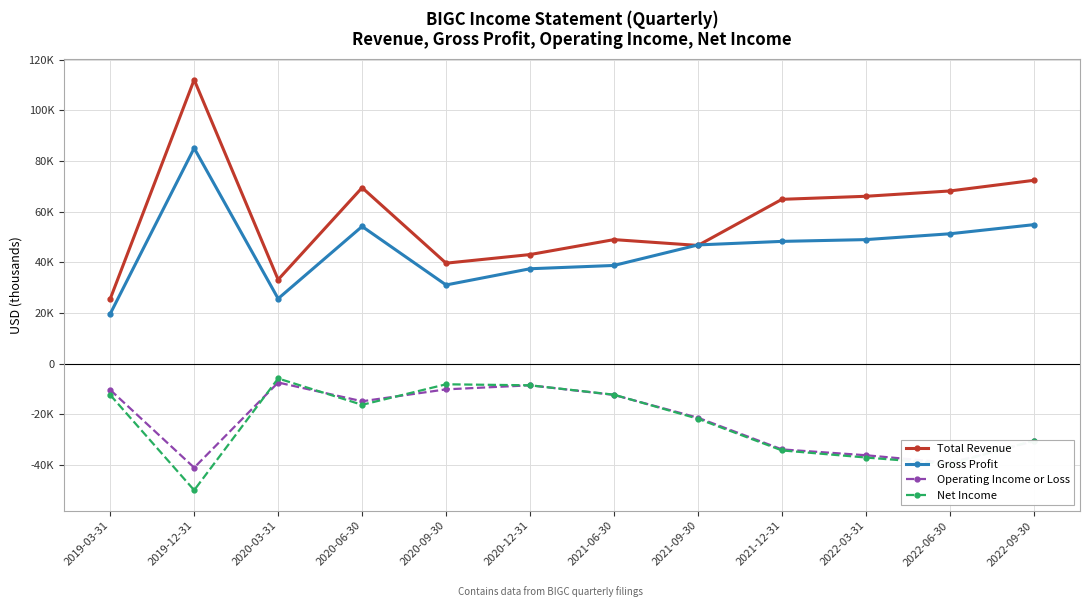

In Gross Profit, how many points are lower than both neighbors (excluding endpoints)?

2